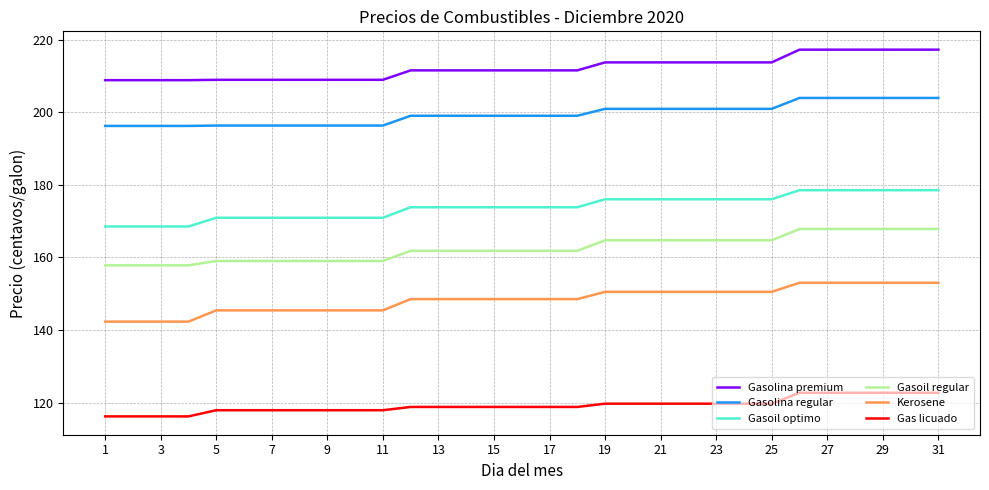

What is the minimum value shown in the chart?

116.2